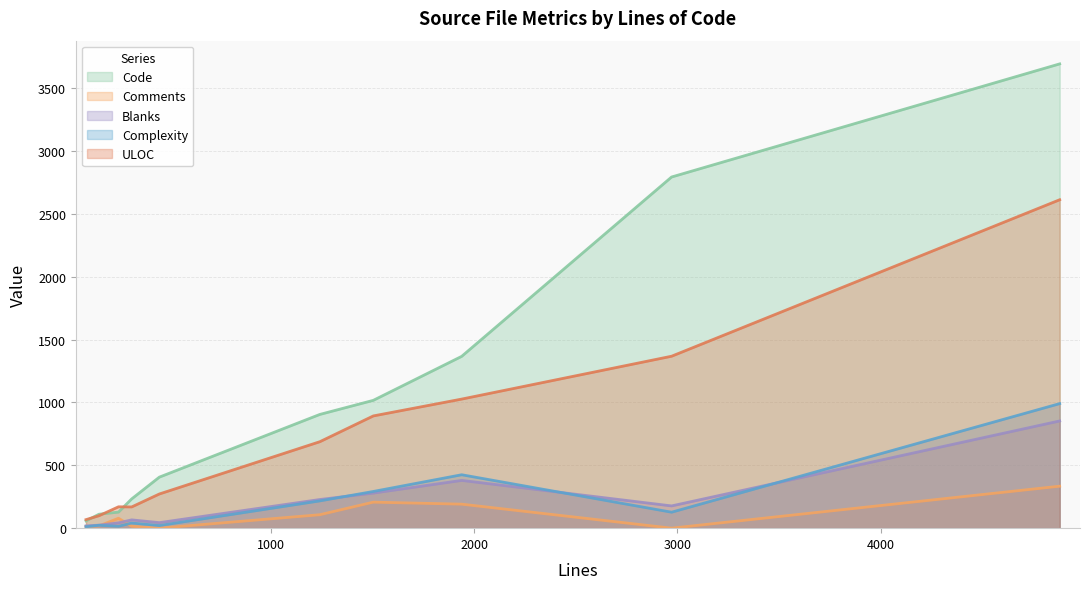

Reading left to right, transcribe all the data shown in this chart.

Code: 58	111	128	233	406	905	1017	1367	2794	3694
Comments: 13	18	79	15	0	107	207	191	0	334
Blanks: 18	24	42	66	44	228	279	380	177	853
Complexity: 11	23	15	41	21	217	292	425	127	991
ULOC: 68	99	170	169	272	688	893	1027	1368	2613